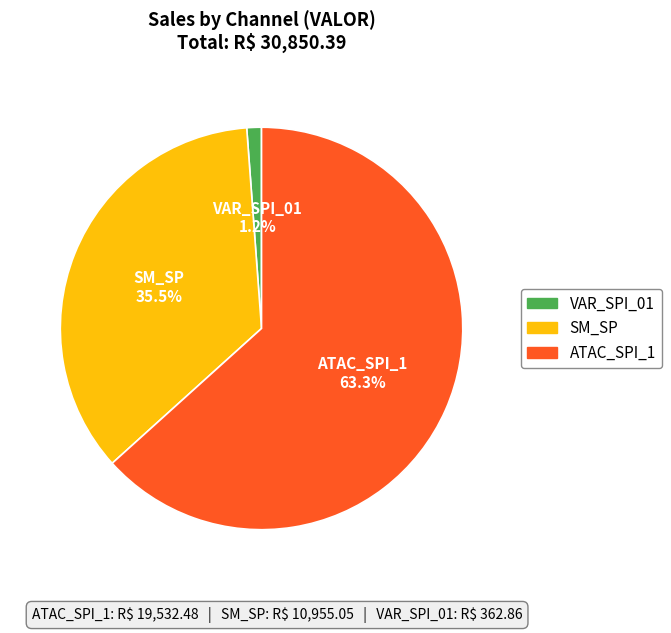

To the nearest percent, what is the difference between the largest and smallest slice percentages?

62%